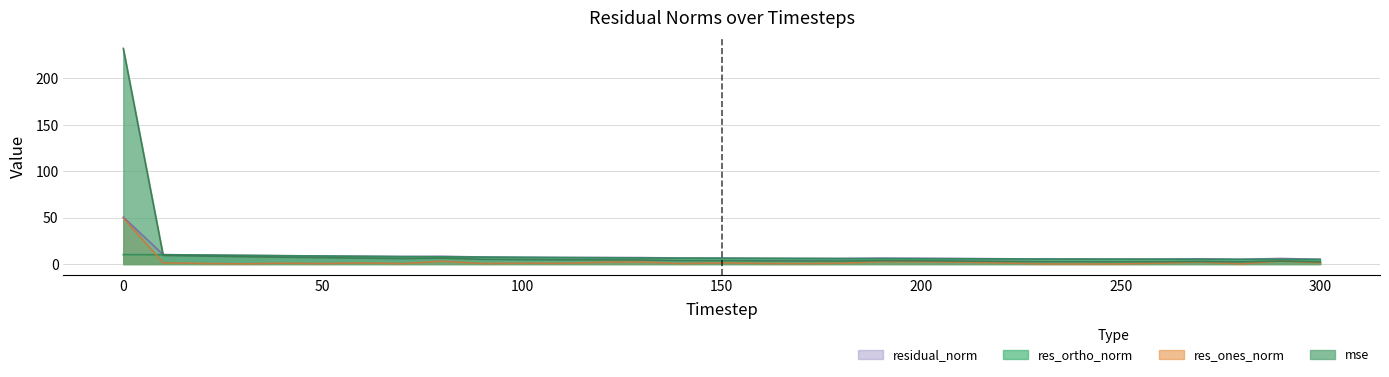

List the labels in order of res_ones_norm value, largest first.

0, 290, 80, 190, 200, 130, 270, 210, 120, 300, 10, 220, 150, 60, 260, 40, 180, 100, 110, 160, 20, 90, 50, 170, 70, 140, 30, 280, 250, 230, 240